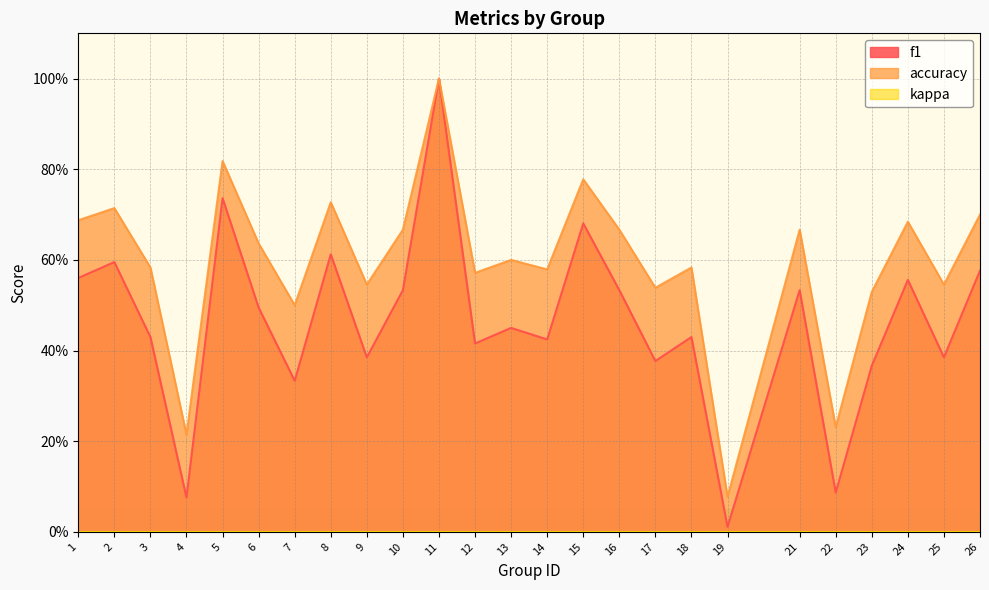

How many interior local valleys does the f1 series have?

9